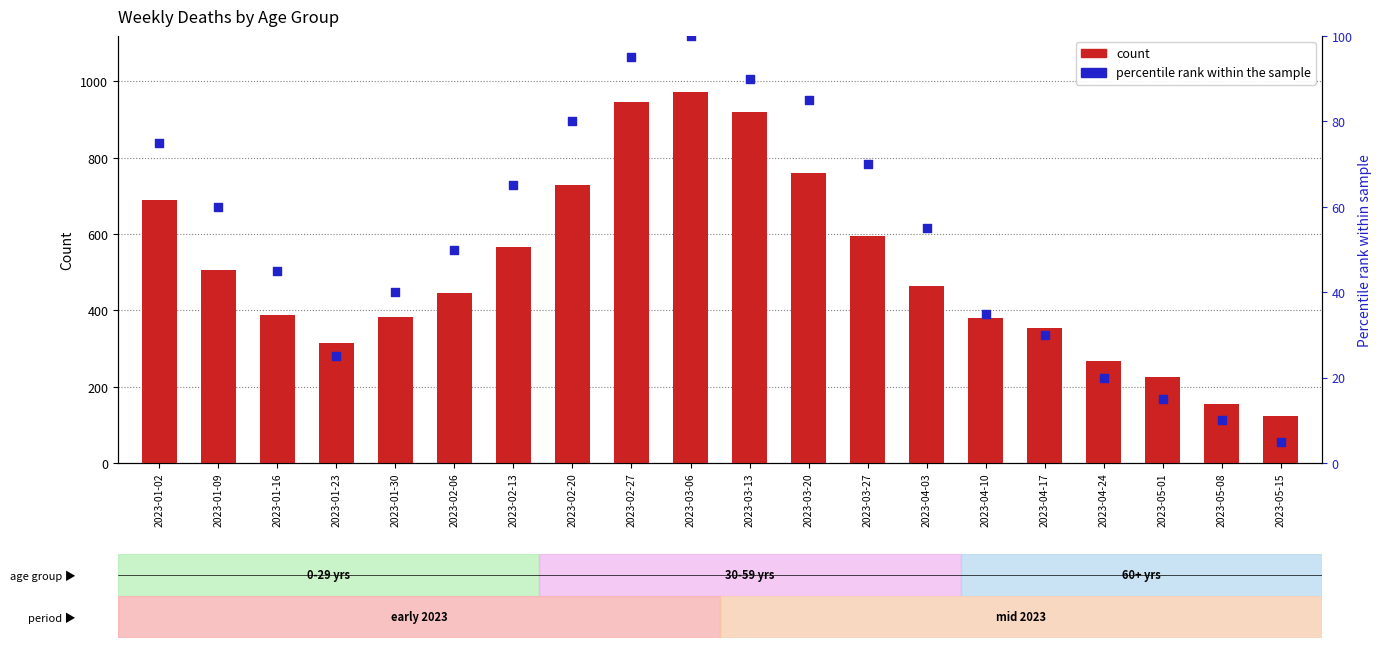

What are all the series names shown in the legend?

count, percentile rank within the sample